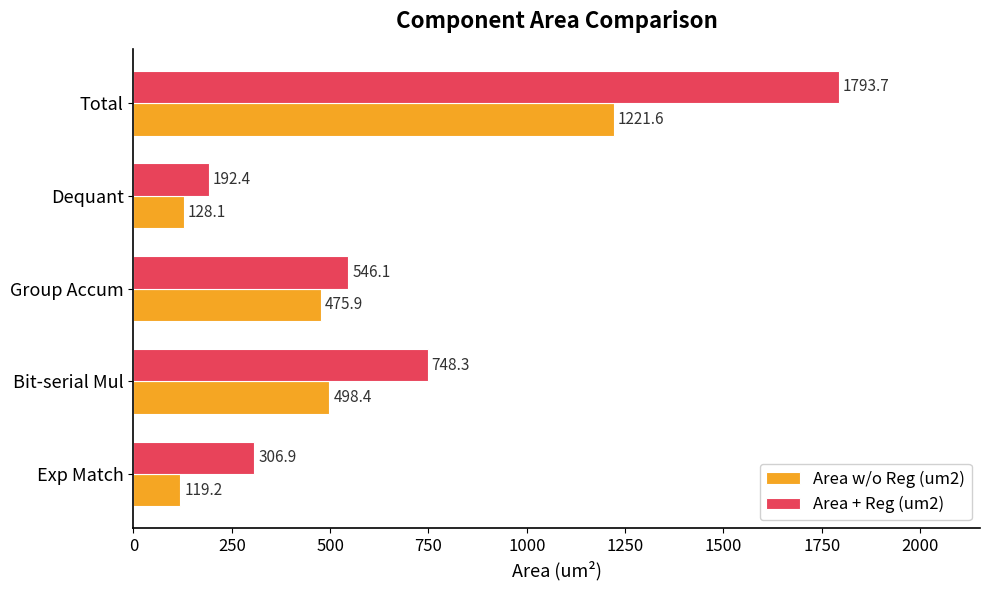

How many values in the Area w/o Reg (um2) series exceed 475?

3